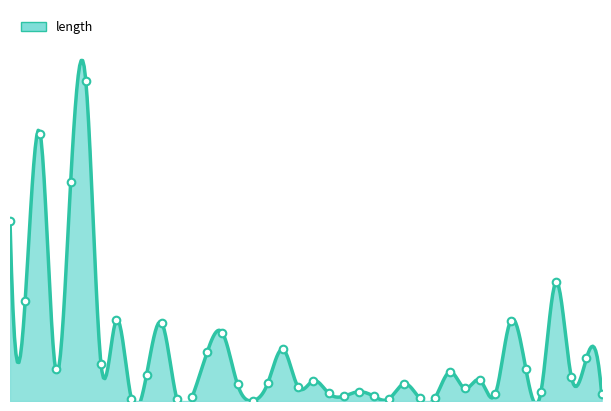

What is the change in value from 68 to 53?

-69.1